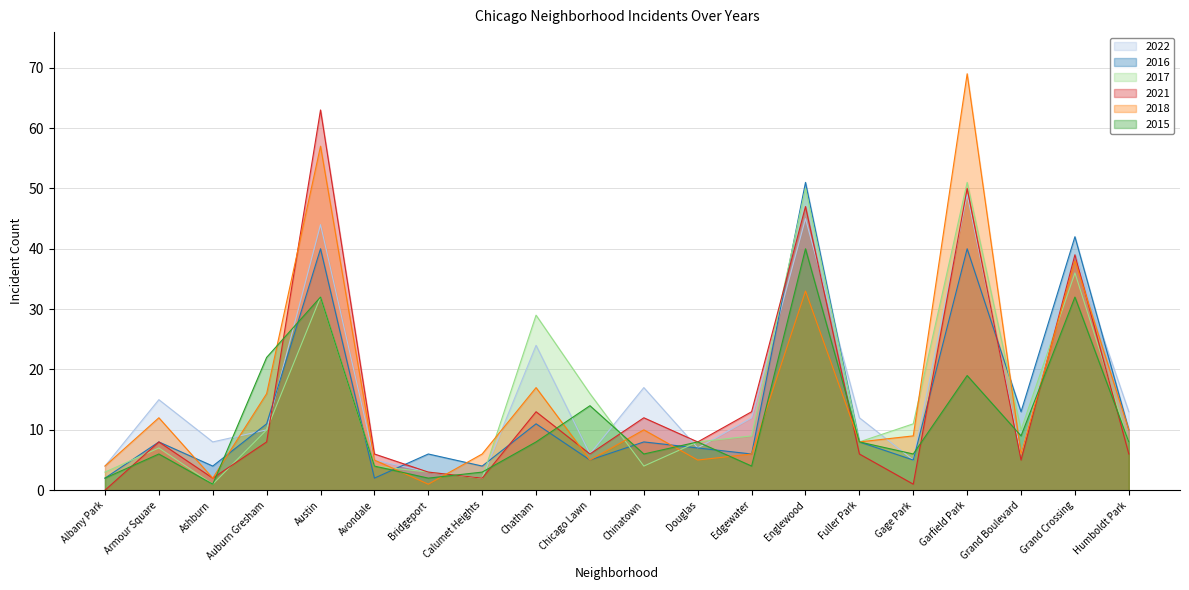

What is the greatest value displayed?

69